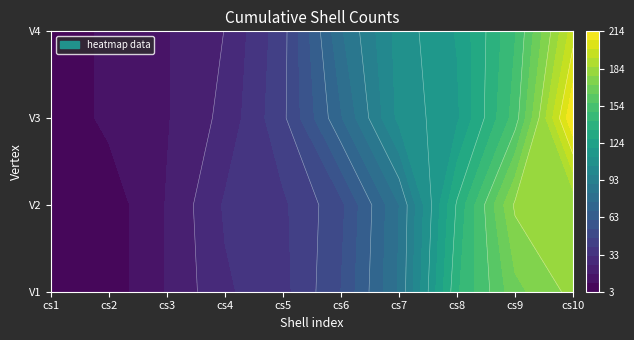

Between cs5 and cs4, which is larger?

cs5